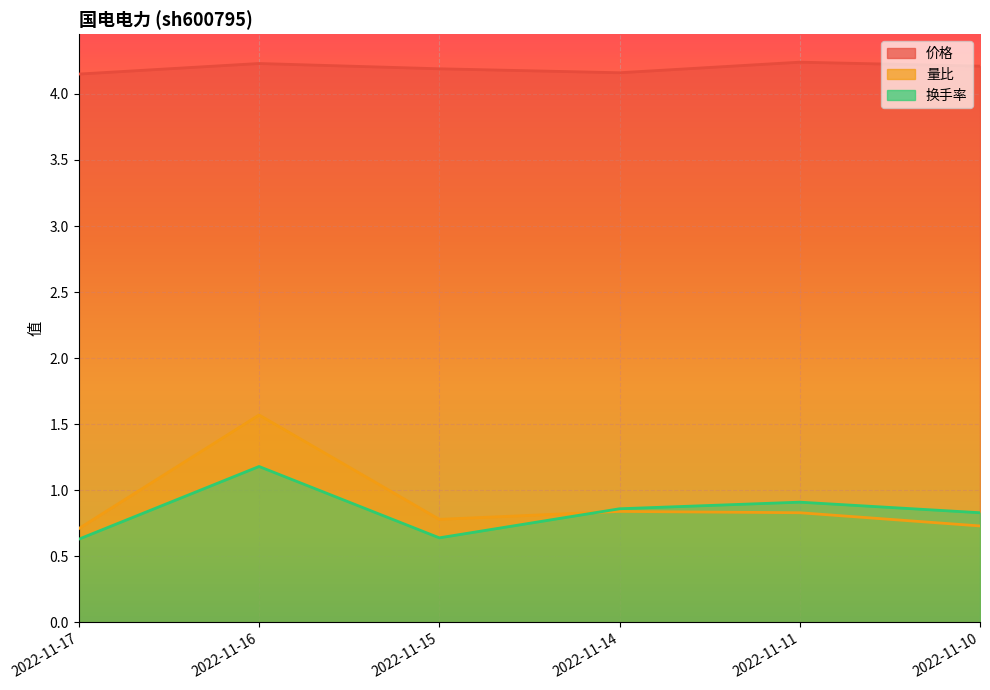

Which category has the lowest value in the 价格 series?

2022-11-17